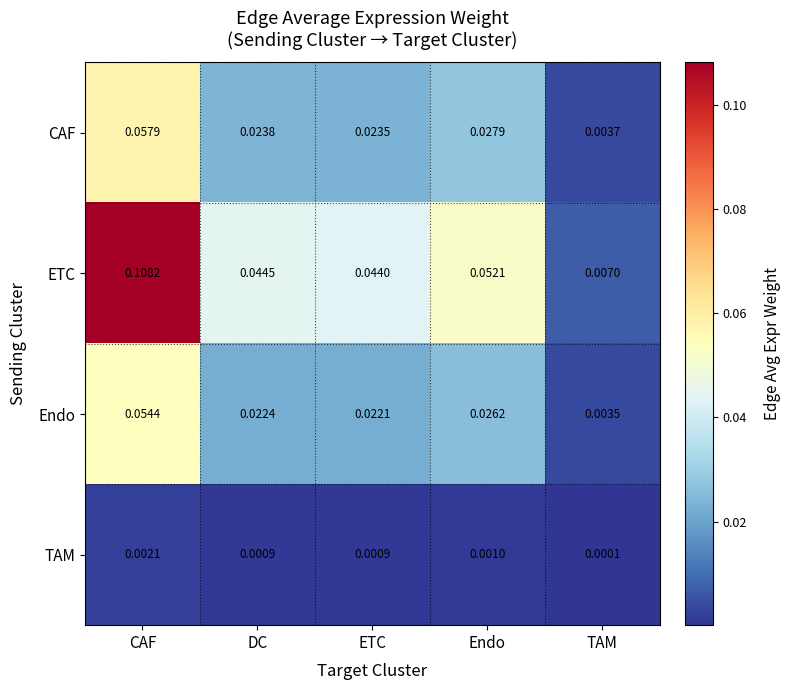

At which category is the sum across all series the highest?

CAF